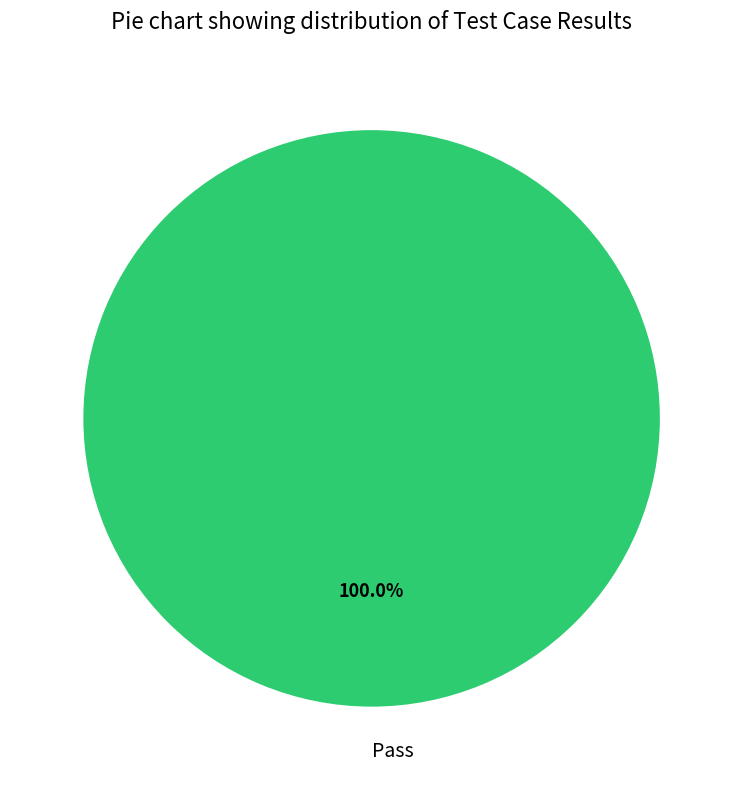

Rank the categories by value from lowest to highest.

Pass